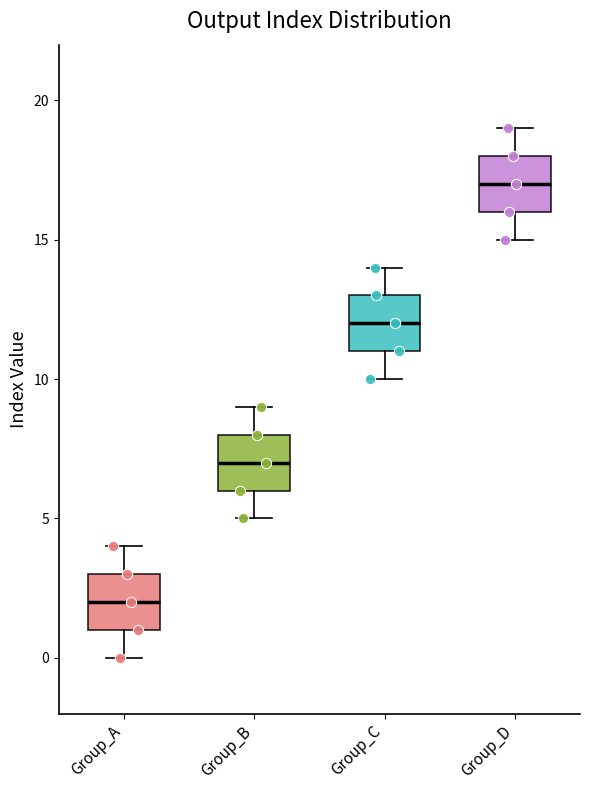

Where does the upper whisker of the box for Group_D end on the y-axis? The values are not printed on the chart, so give them approximately, as read against the axis.

19